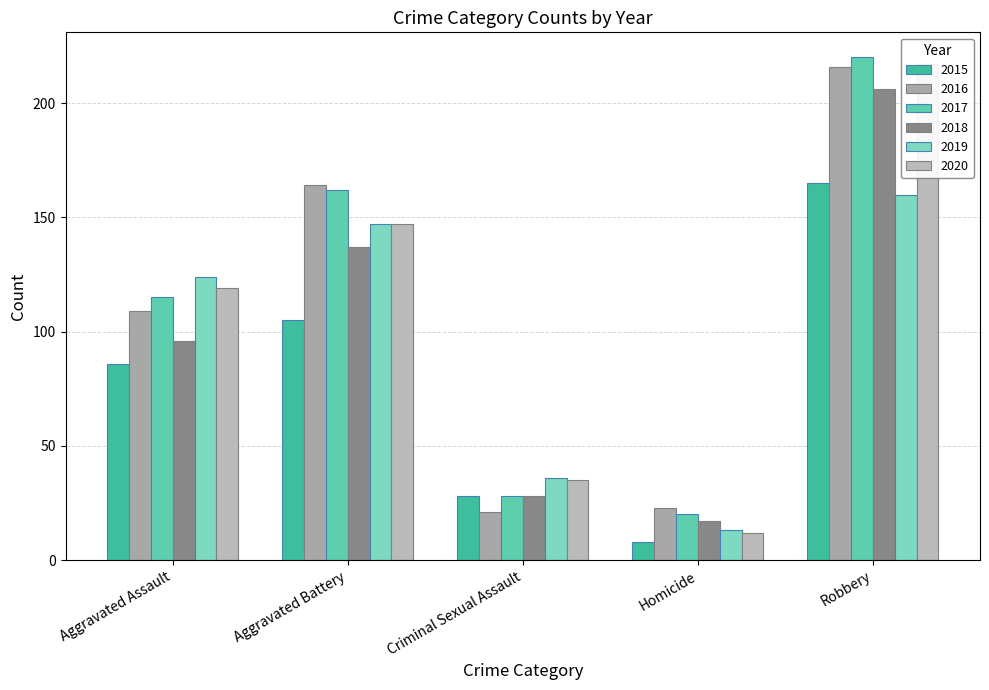

What is the approximate value of 2019 at Aggravated Assault, to the nearest 50?

100